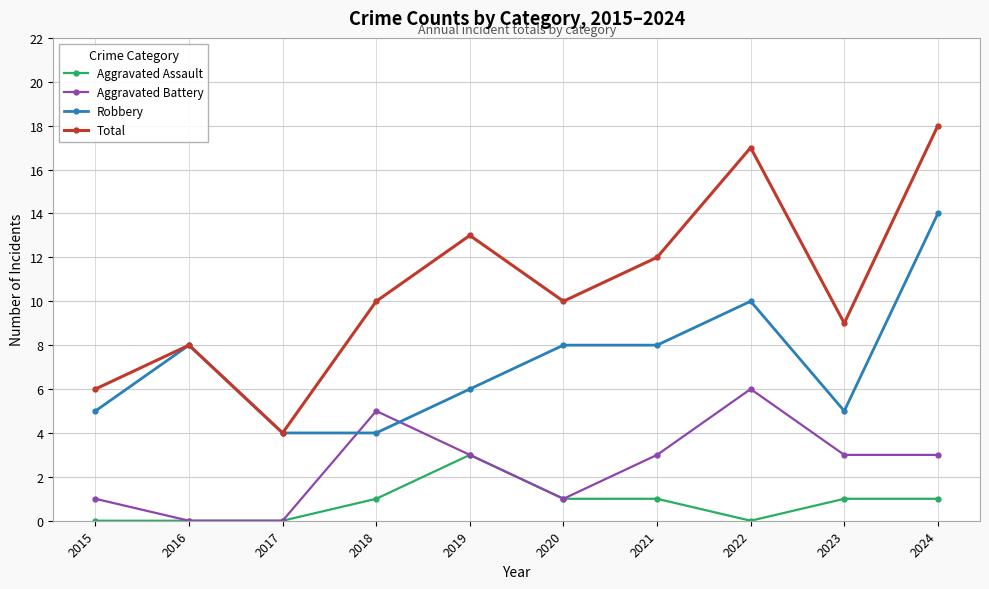

What is the value of the Aggravated Assault point at the 6th from the left?

1